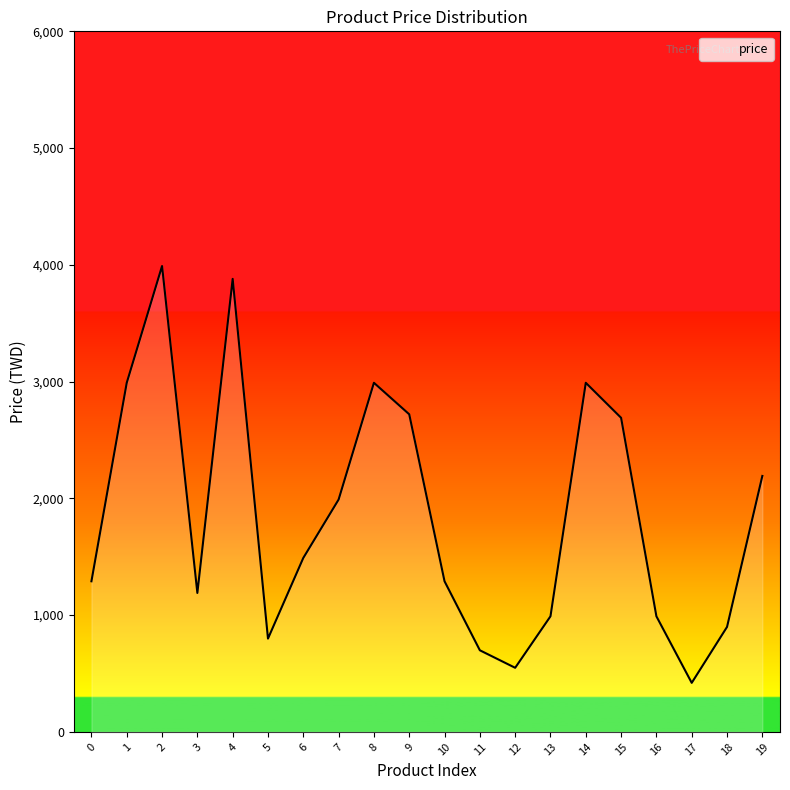

What is the minimum value shown in the chart?

420